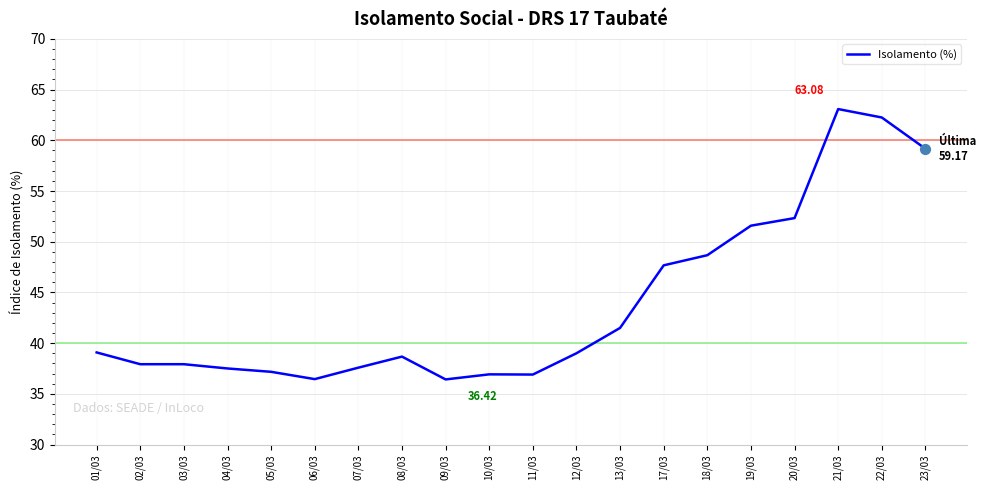

What is the ratio of the value at 17/03 to the value at 06/03?

1.3